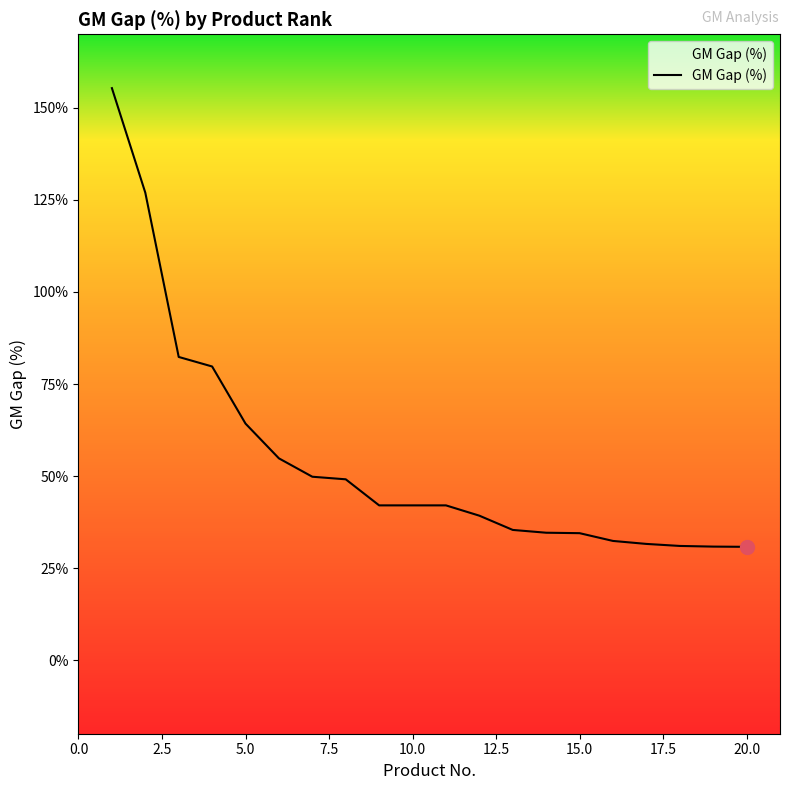

What is the maximum value shown in the chart?

155.4